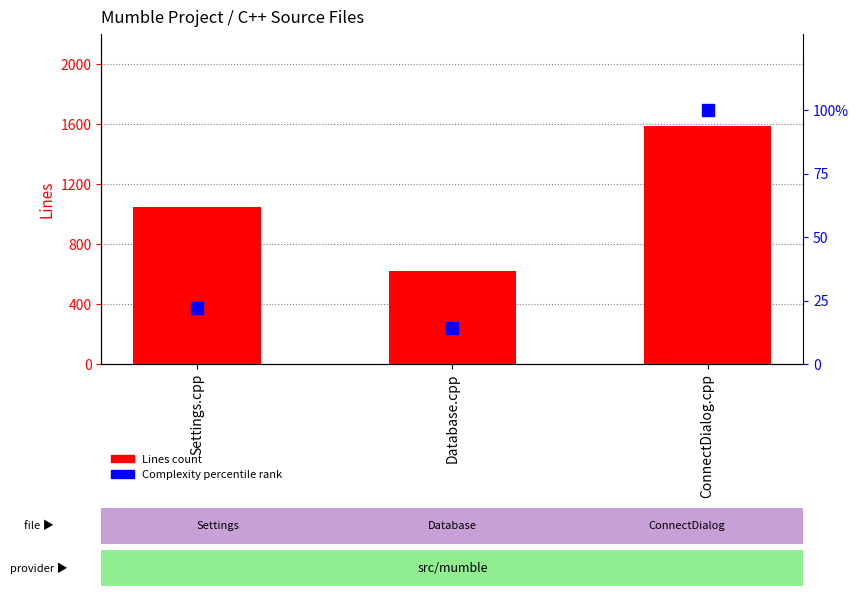

Between Settings.cpp and Database.cpp, which is larger?

Settings.cpp